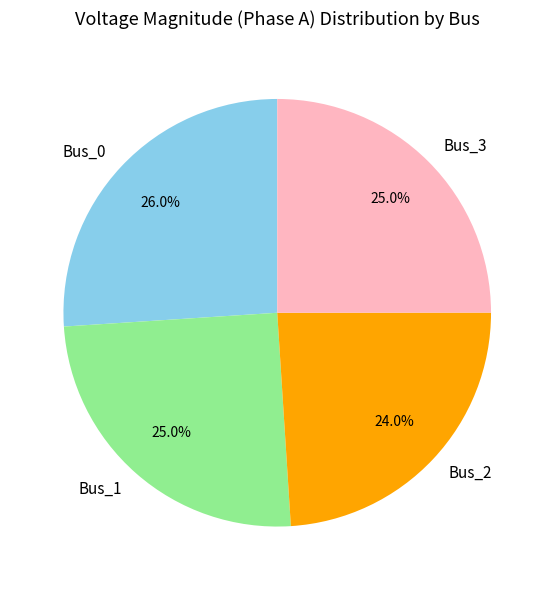

Count the number of slices in the pie.

4